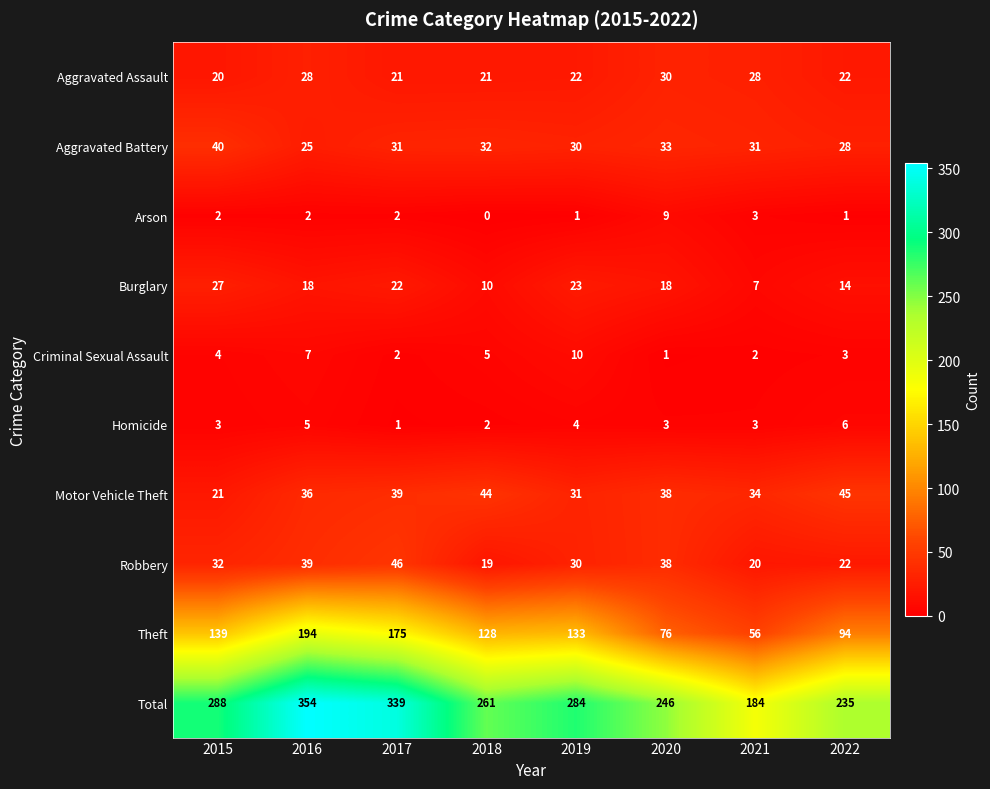

Rank the series at 2015 from highest to lowest value.

Total, Theft, Aggravated Battery, Robbery, Burglary, Motor Vehicle Theft, Aggravated Assault, Criminal Sexual Assault, Homicide, Arson